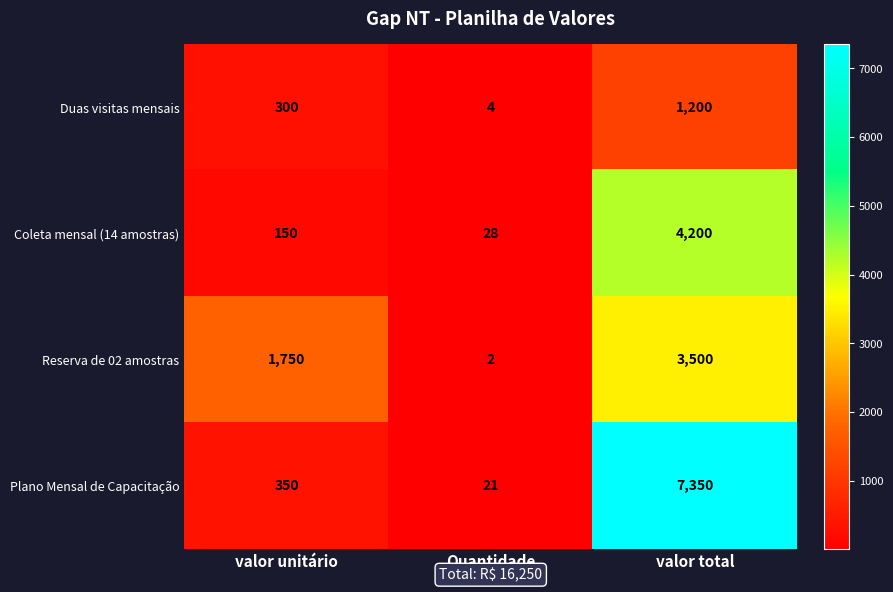

Which series has the widest spread of values?

Plano Mensal de Capacitação